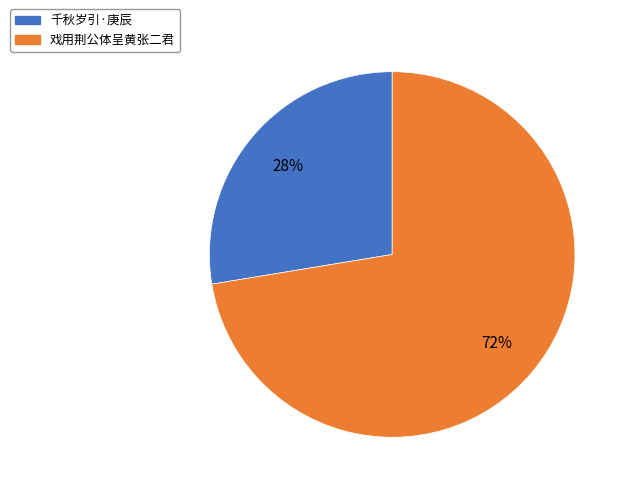

To the nearest percent, what is the average slice percentage?

50%